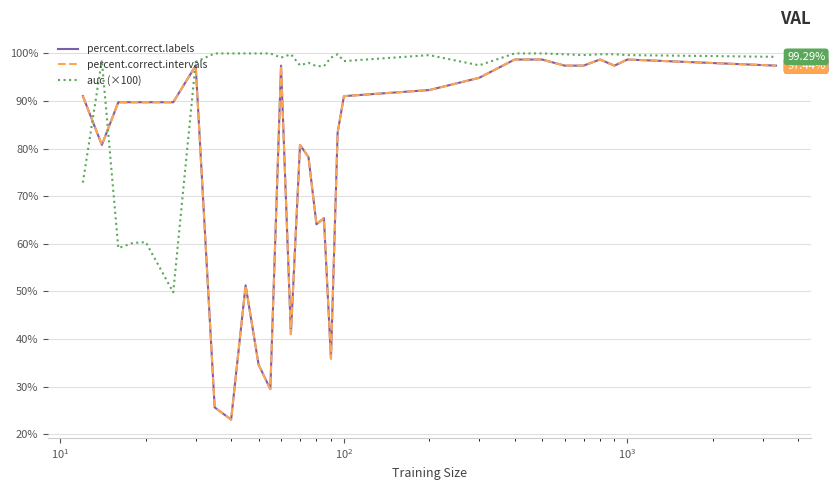

Does the chart display data point markers on the line(s)?

No